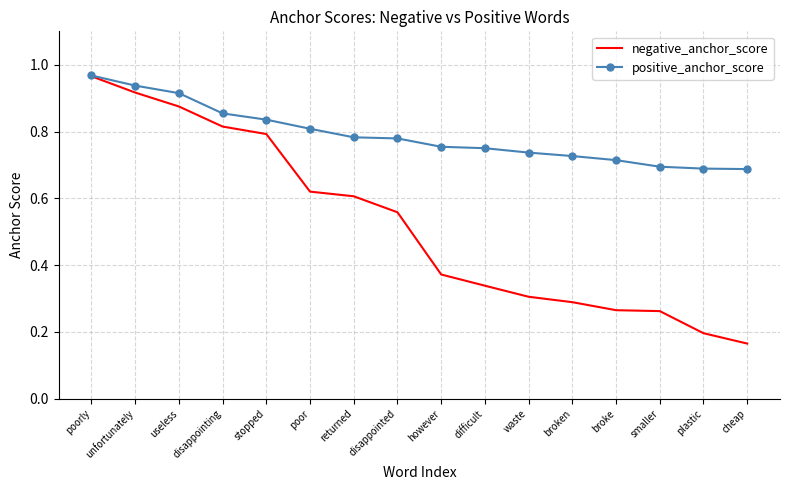

Which label corresponds to the smallest value in the chart?

cheap